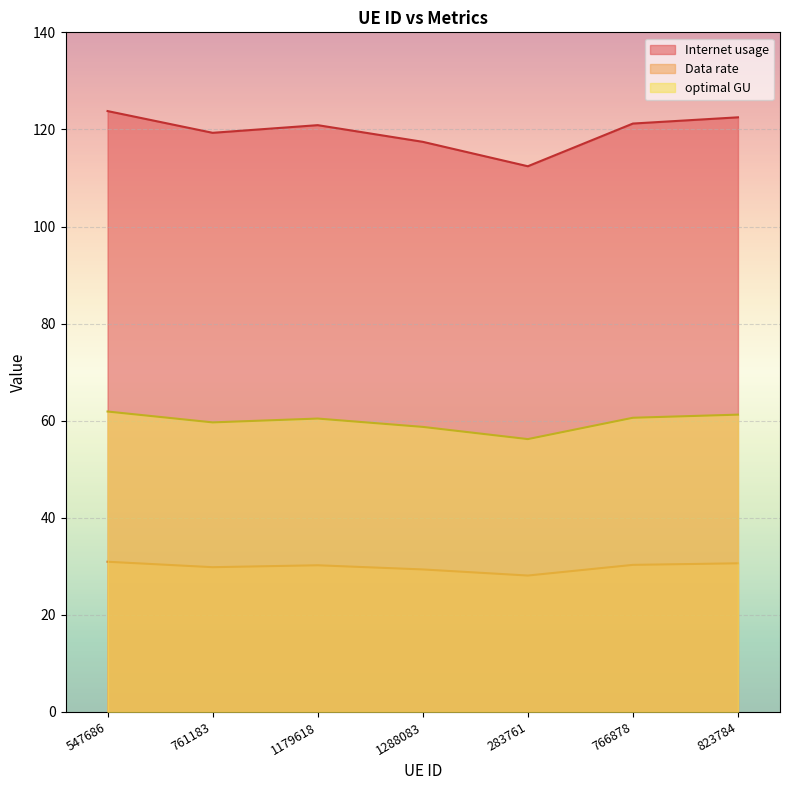

Does the chart display data point markers on the line(s)?

No